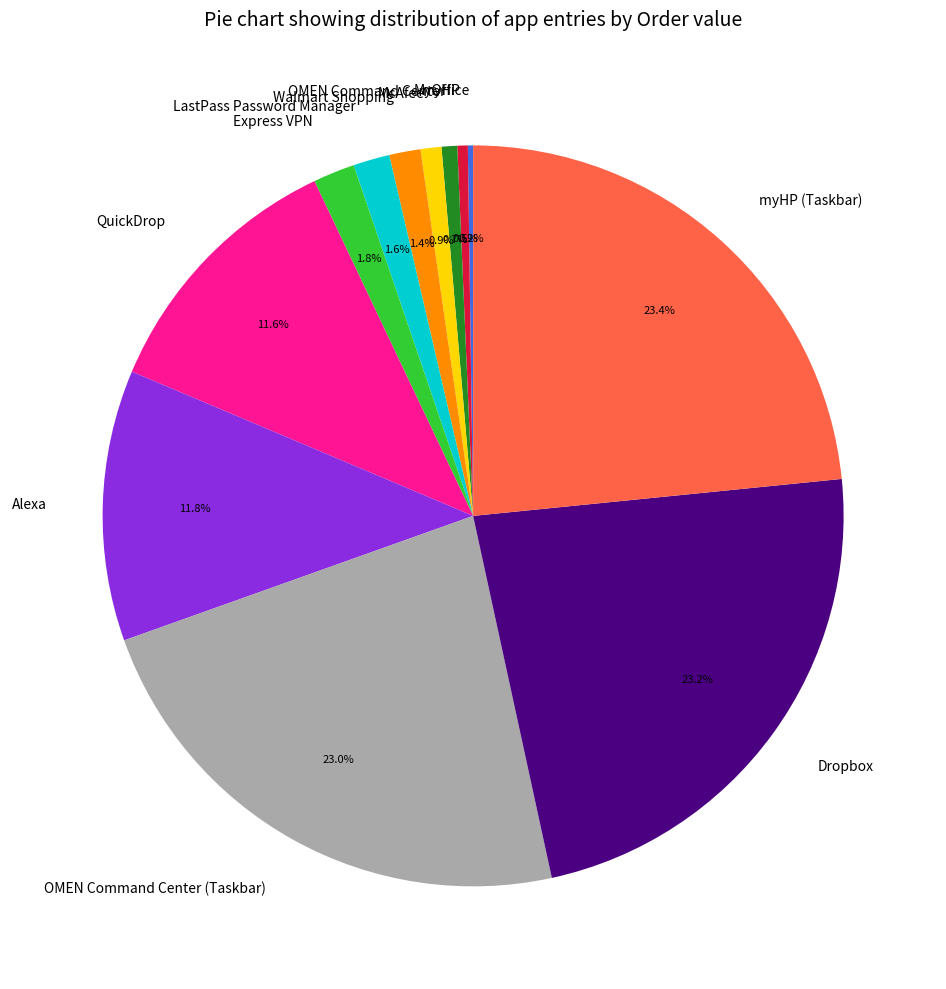

Which has a higher value, myHP (Taskbar) or McAfee?

myHP (Taskbar)